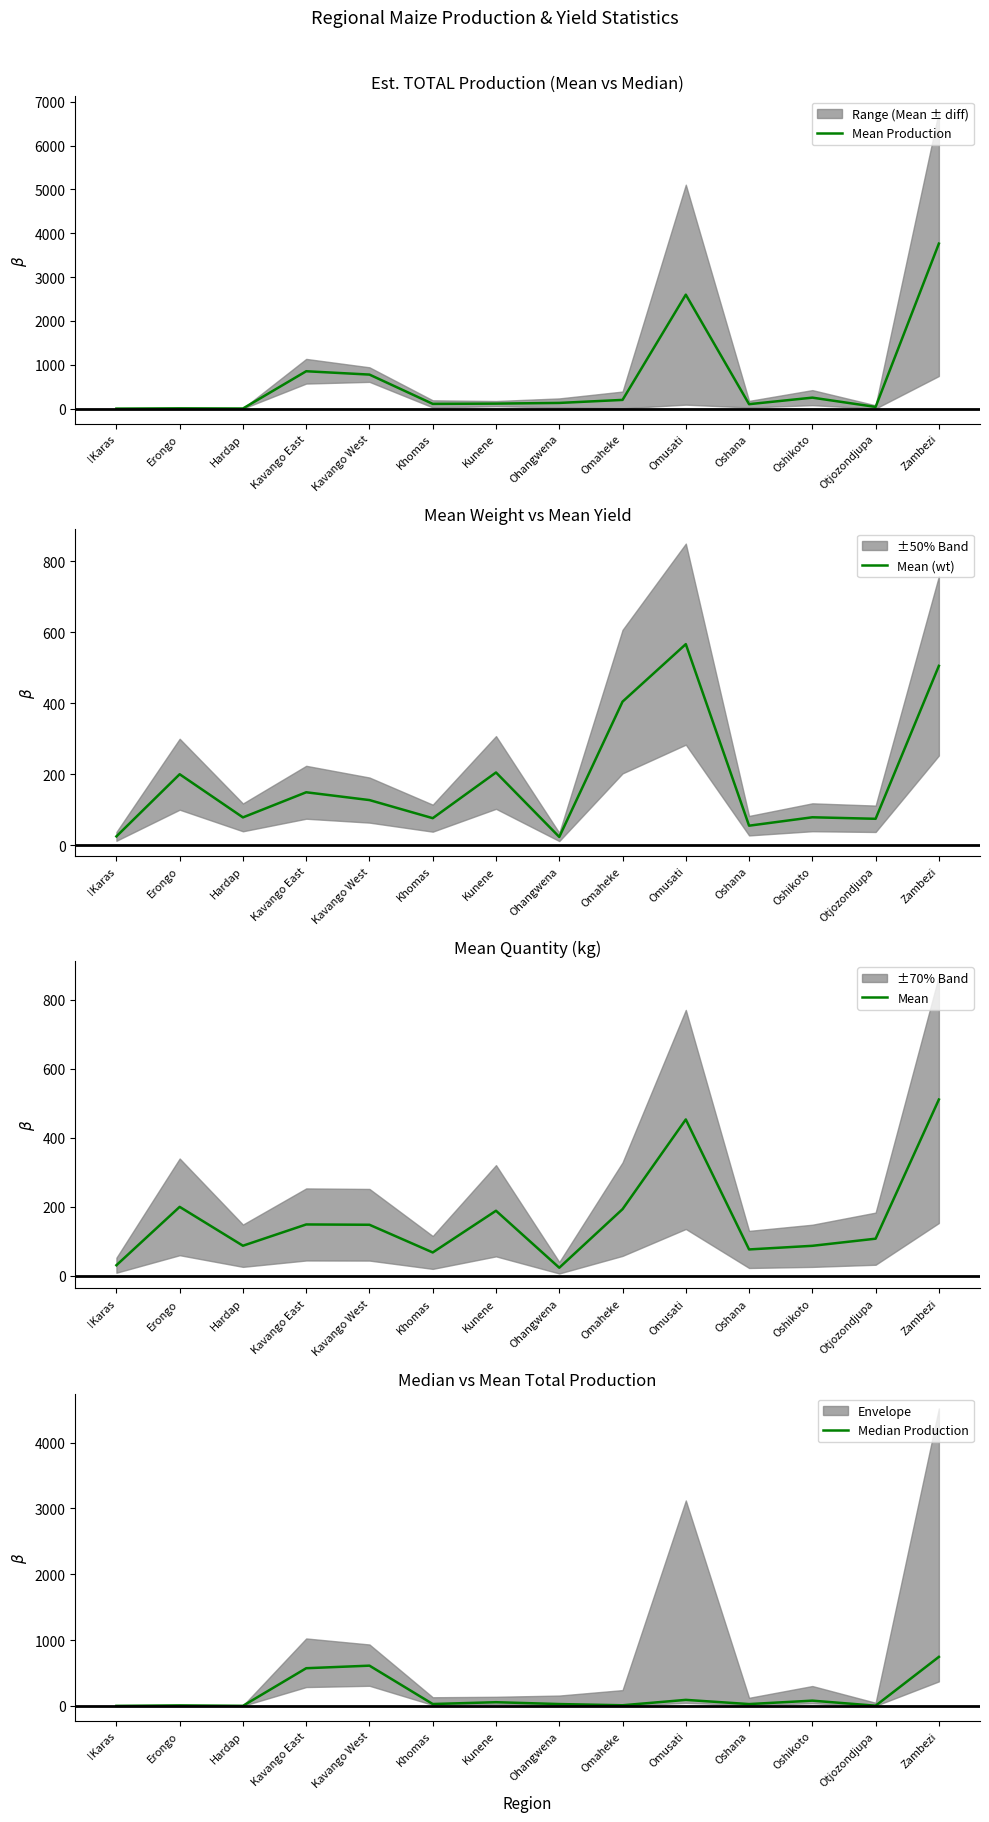

The Median Production series shows 3.2 at Otjozondjupa. True or false?

True